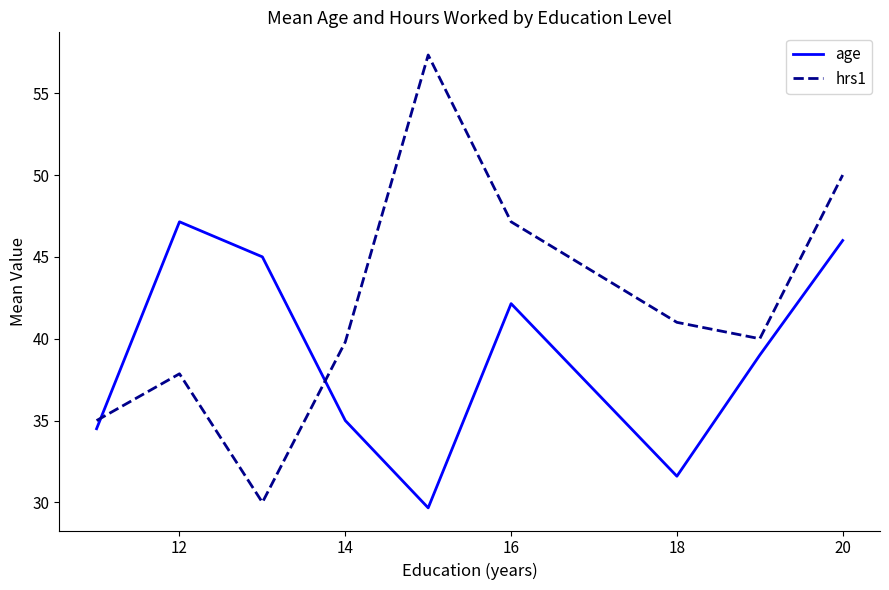

What is the greatest value displayed?

57.3